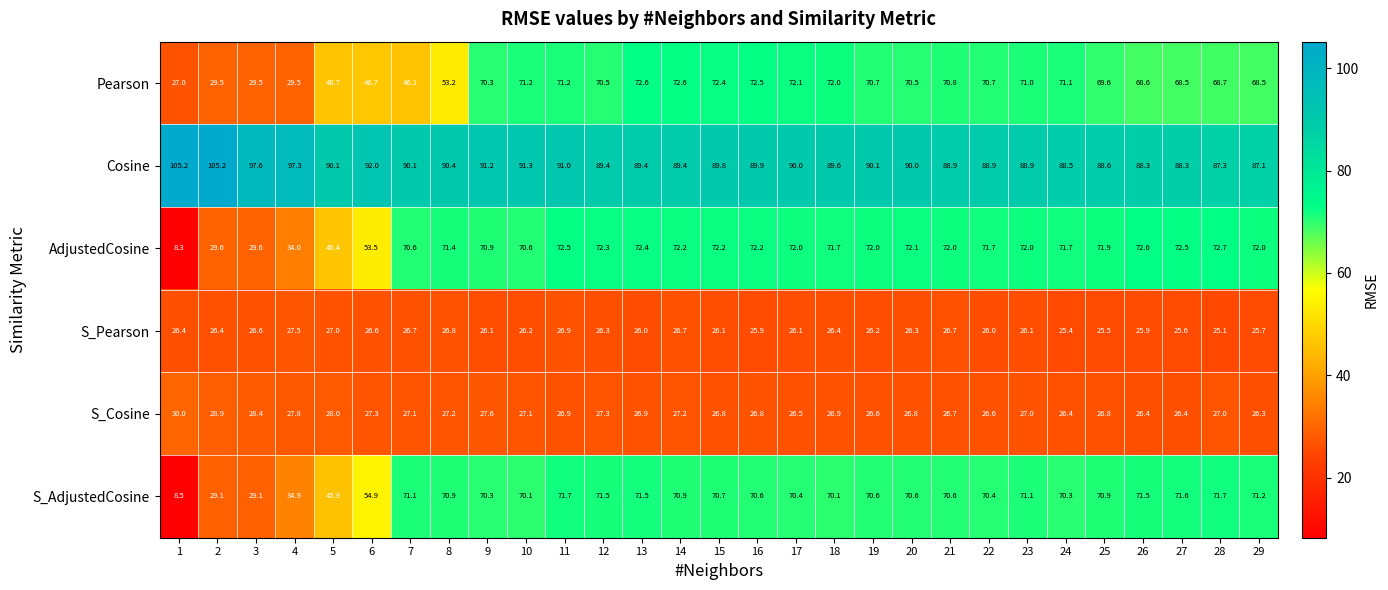

What is the sum of all S_Pearson values?

761.2